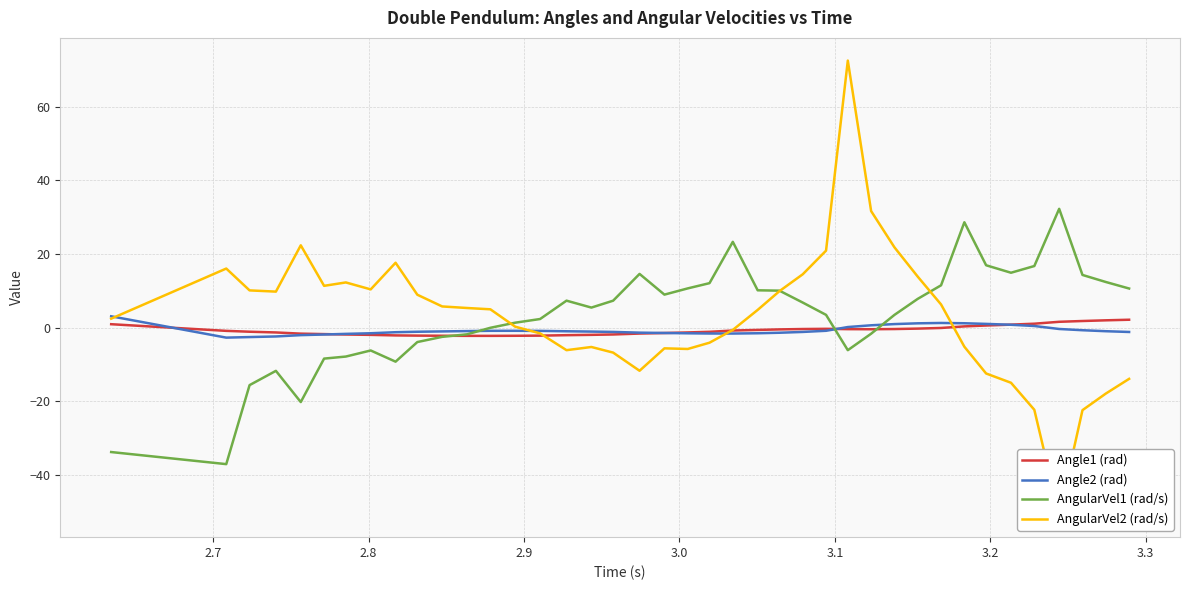

Does the chart have visible grid lines?

Yes